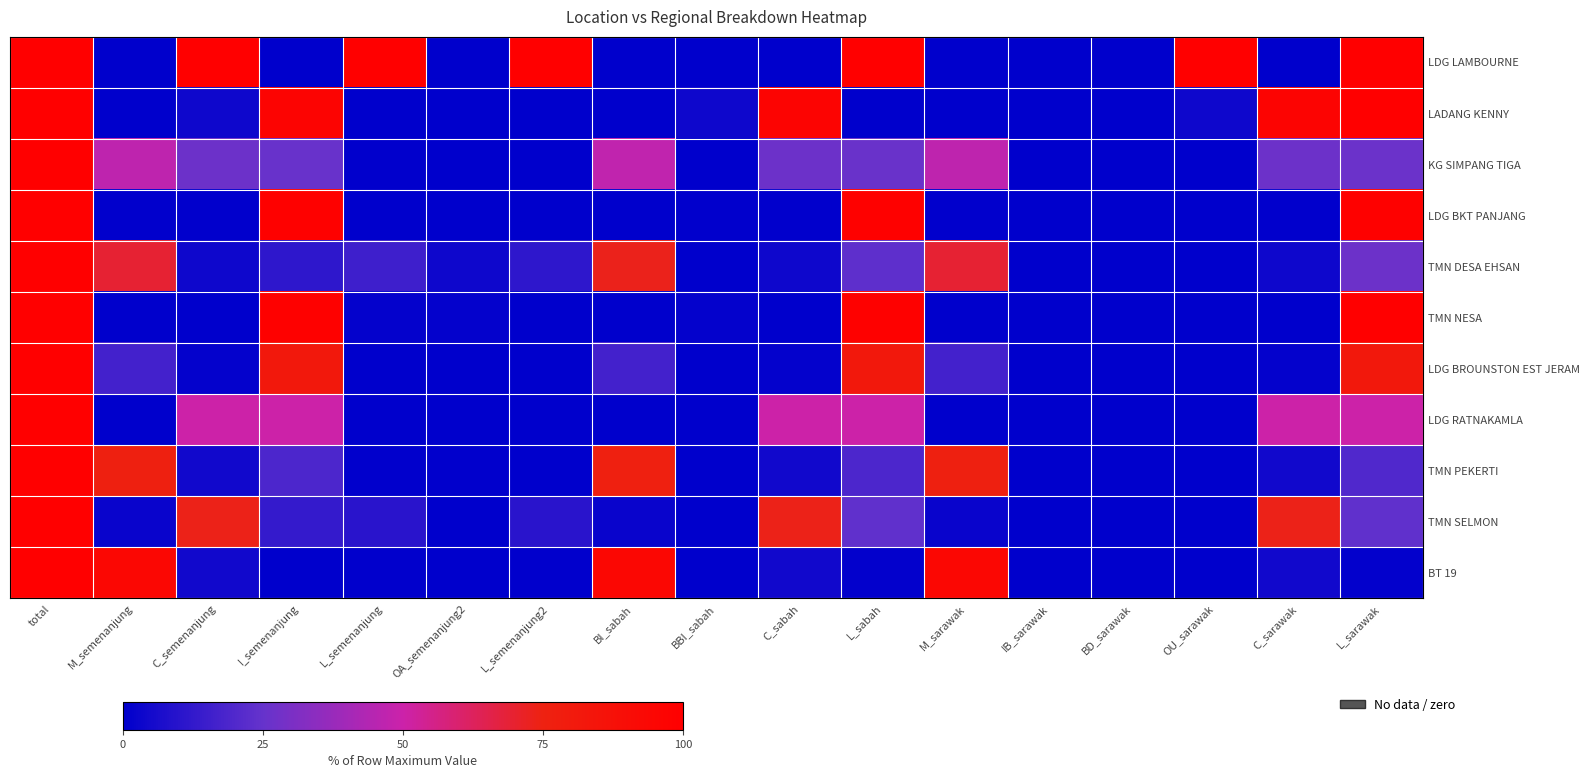

Which series has the widest spread of values?

LDG LAMBOURNE